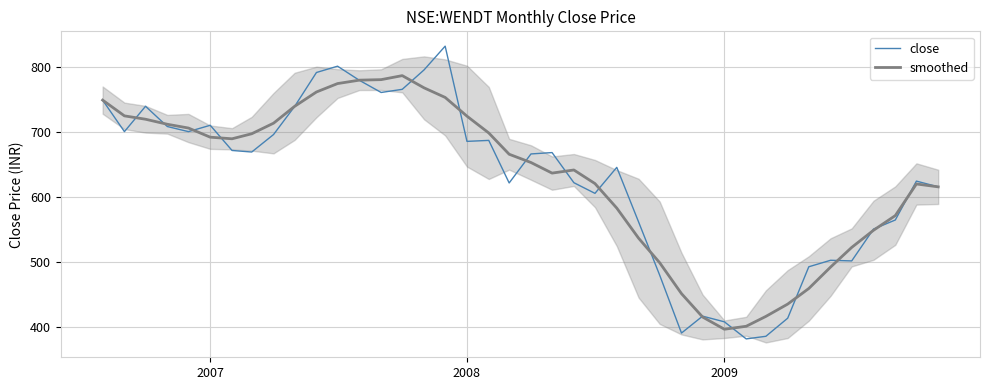

What is the highest value of the smoothed series?

786.2